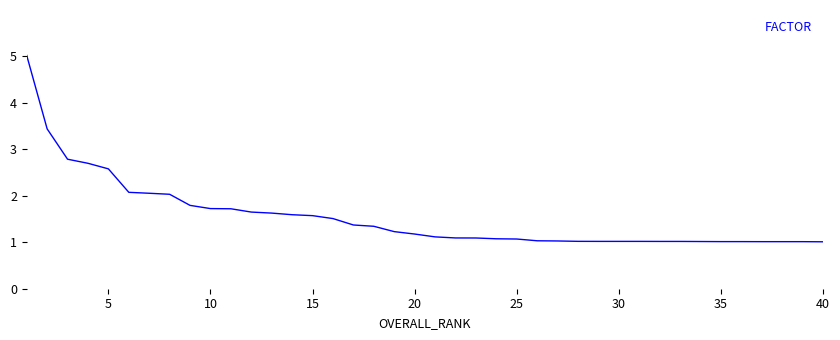

What is the average value?

1.5